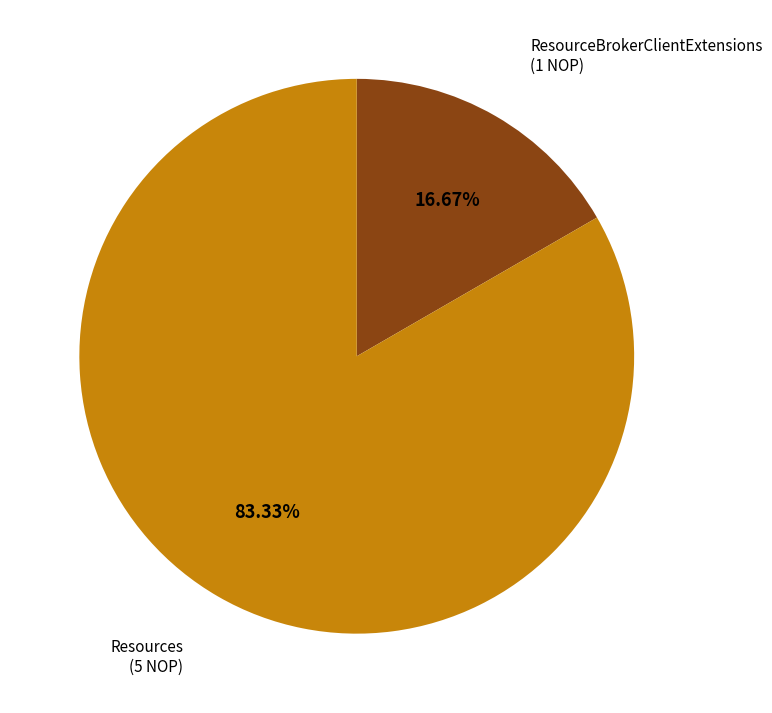

Which category has the smallest portion of the pie?

ResourceBrokerClientExtensions